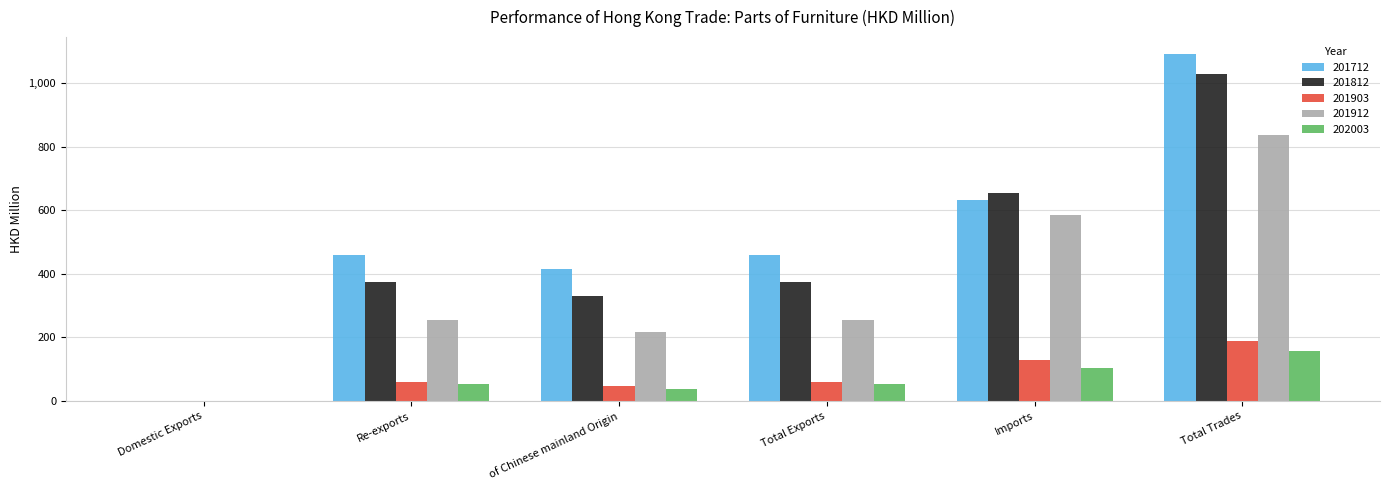

Are the bars grouped side by side (vs. stacked)?

Yes